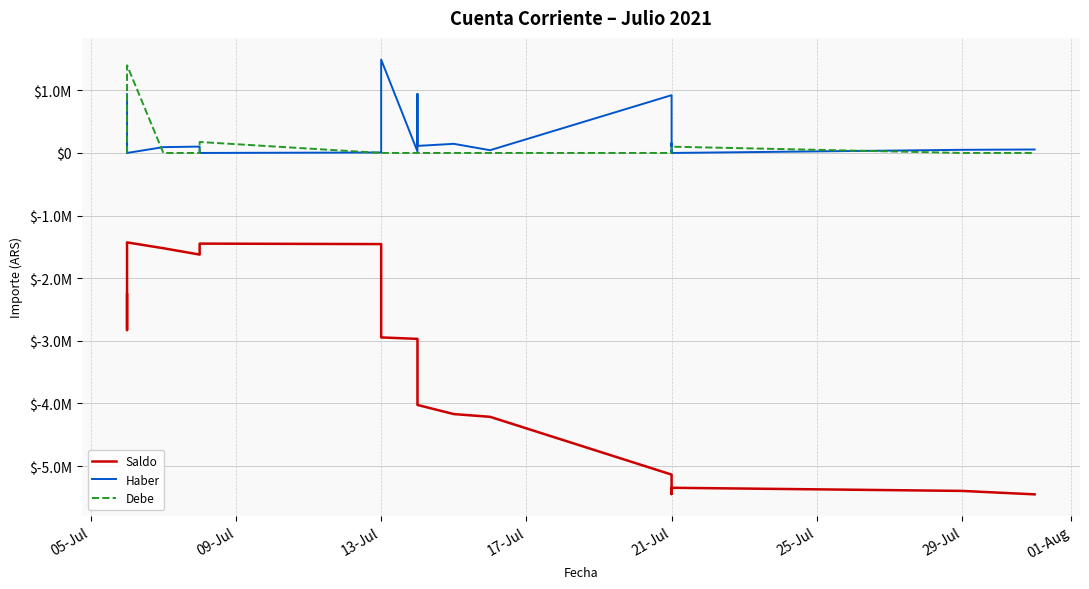

In Saldo, how many points are lower than both neighbors (excluding endpoints)?

3